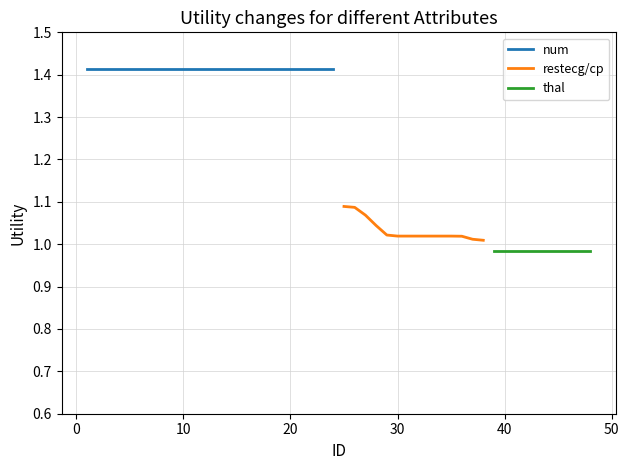

What is the value of the restecg/cp point at the 6th from the left?

1.0